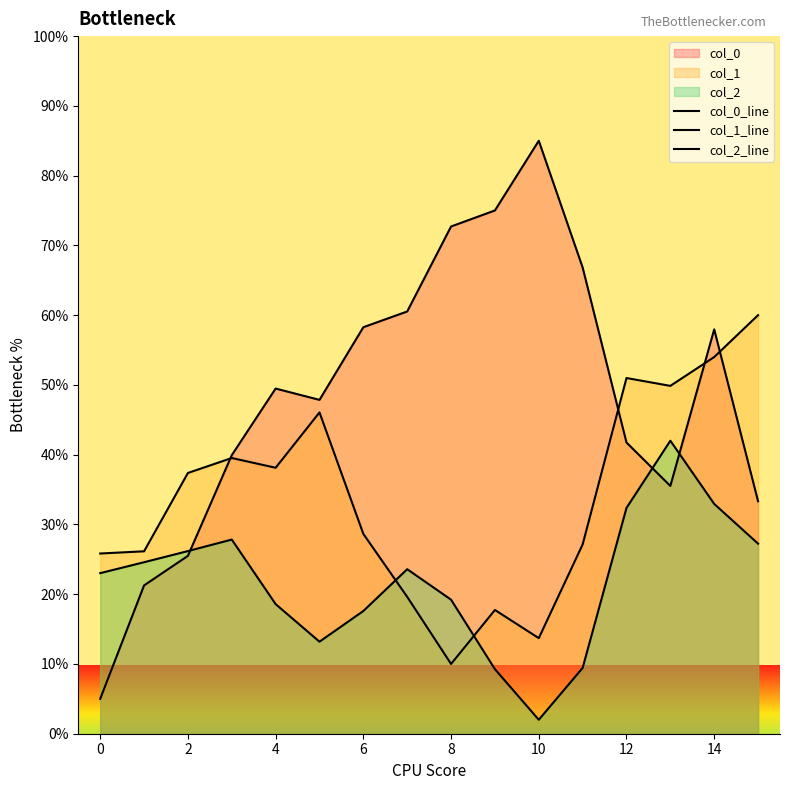

Reading left to right, transcribe all the data shown in this chart.

col_0_line: 5.0	21.3	25.5	39.9	49.5	47.9	58.3	60.5	72.7	75.0	85.0	66.8	41.7	35.5	58.0	33.3
col_1_line: 25.8	26.1	37.4	39.5	38.1	46.1	28.6	19.6	10.0	17.7	13.7	27.1	51.0	49.9	54.0	60.0
col_2_line: 23.0	24.6	26.2	27.8	18.6	13.2	17.6	23.6	19.2	9.3	2.0	9.4	32.4	42.0	32.9	27.2